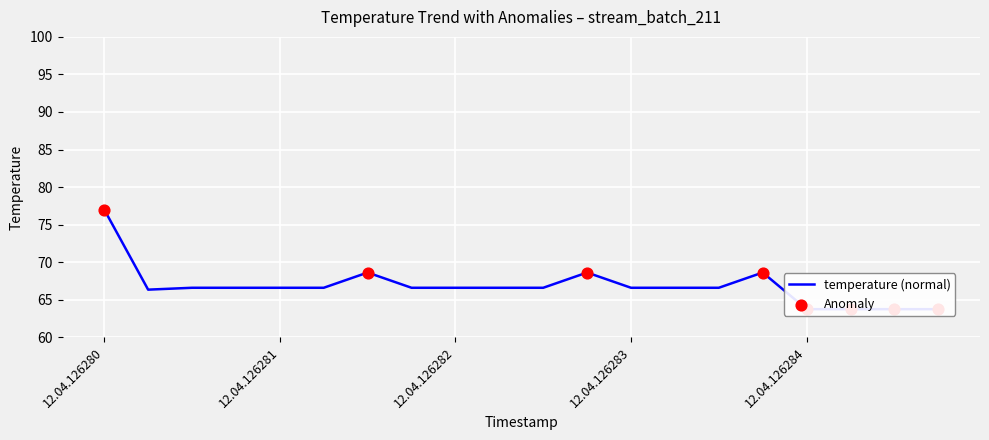

Which has a higher value, 4 or 6?

6